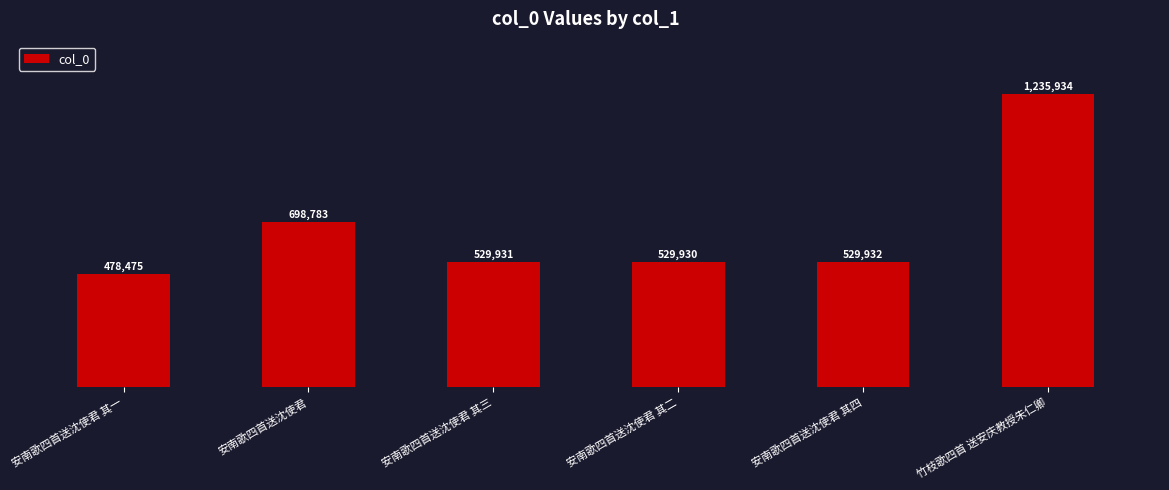

At which label does the data first exceed 529932?

安南歌四首送沈使君